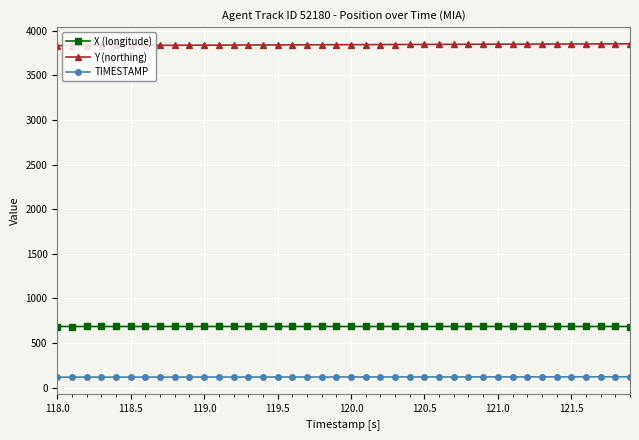

True or false: Y (northing) and TIMESTAMP cross at least once.

False